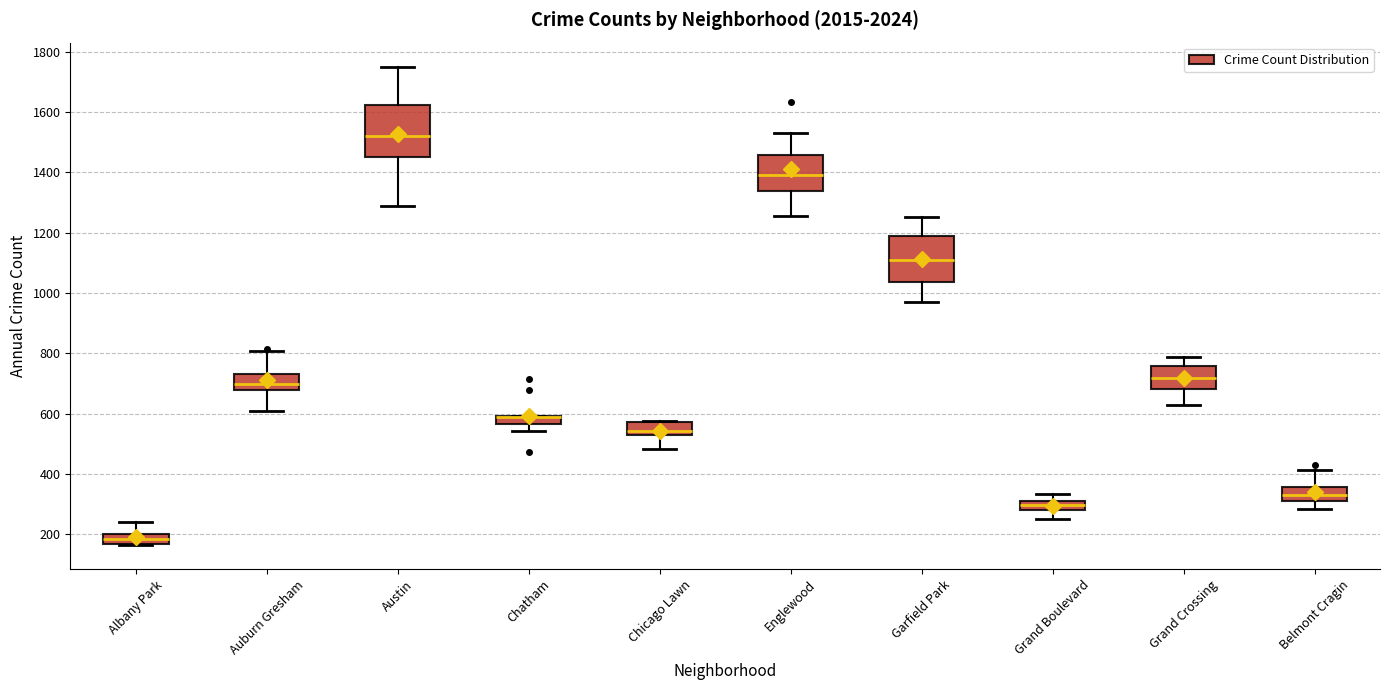

Where does the lower whisker of the box for Grand Boulevard end on the y-axis? The values are not printed on the chart, so give them approximately, as read against the axis.

260